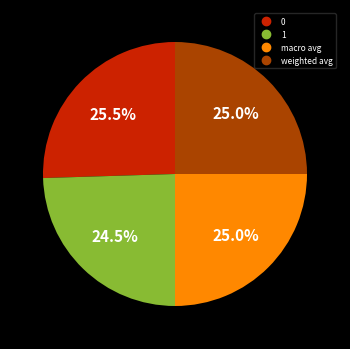

Does weighted avg represent more than half of the total?

No